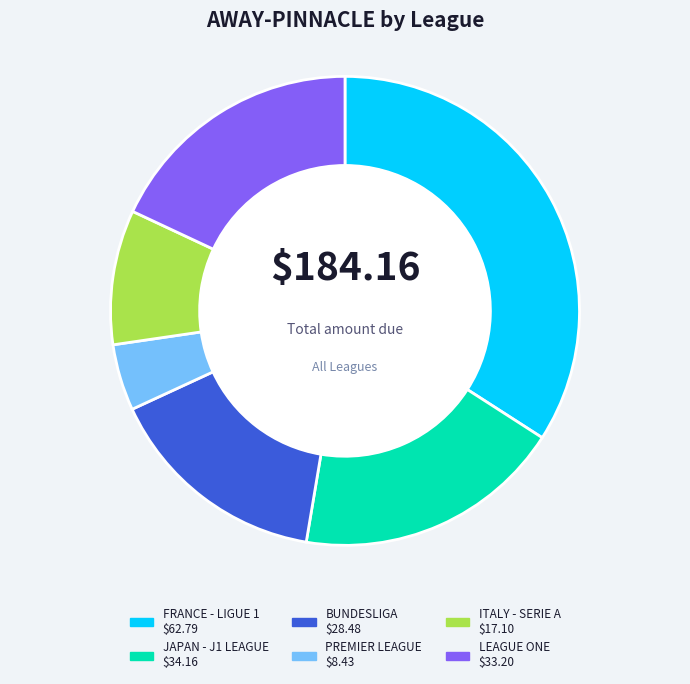

Is there a majority slice in this chart?

No